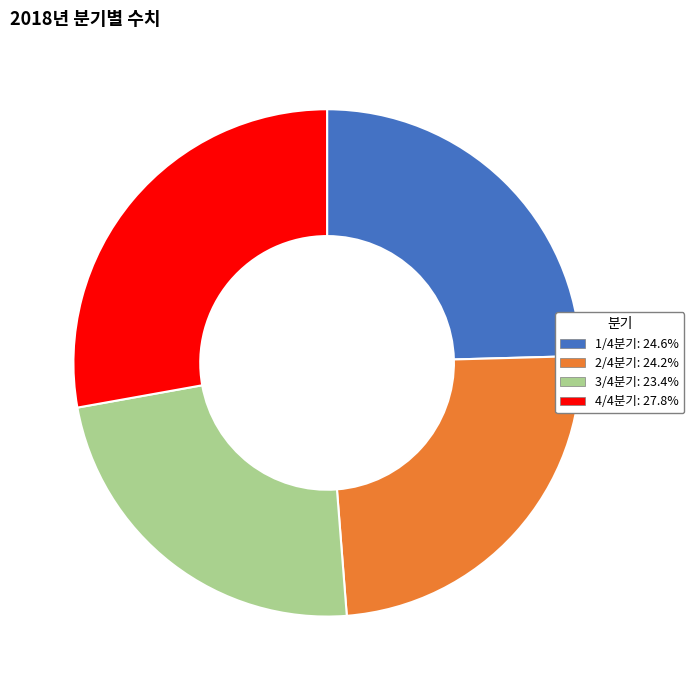

Which category has the smallest portion of the pie?

3/4분기